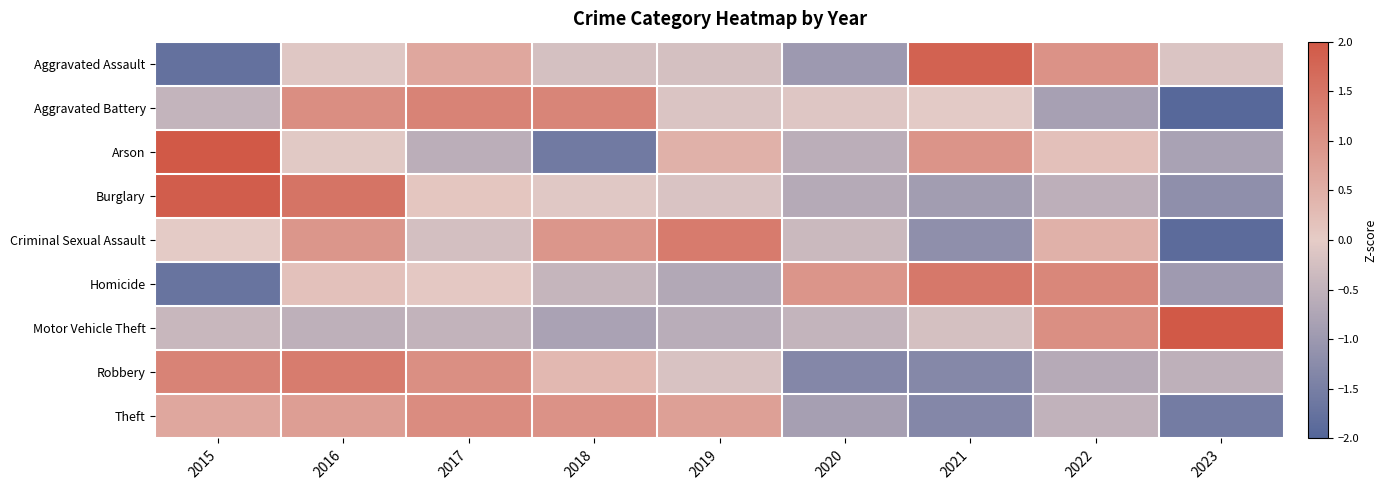

Which series has the largest total across all categories?

Robbery